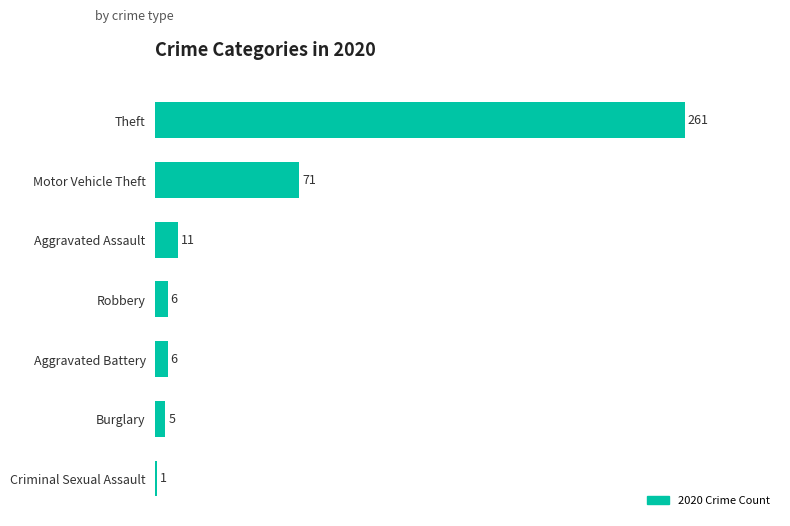

Count the number of categories in the chart.

7